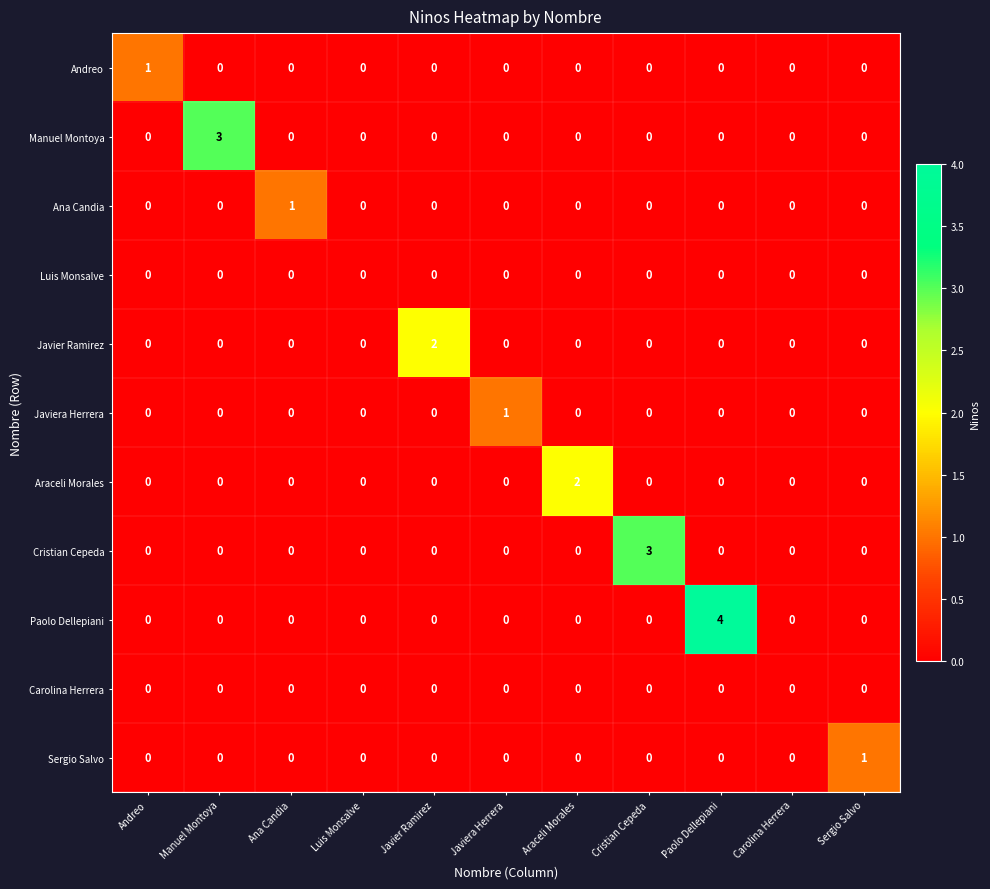

How many data points does each series have?

11